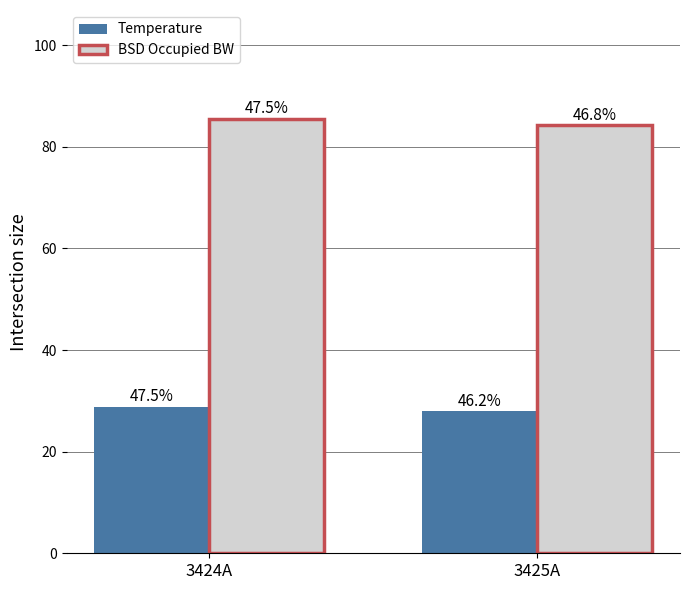

What are all the series names shown in the legend?

Temperature, BSD Occupied BW